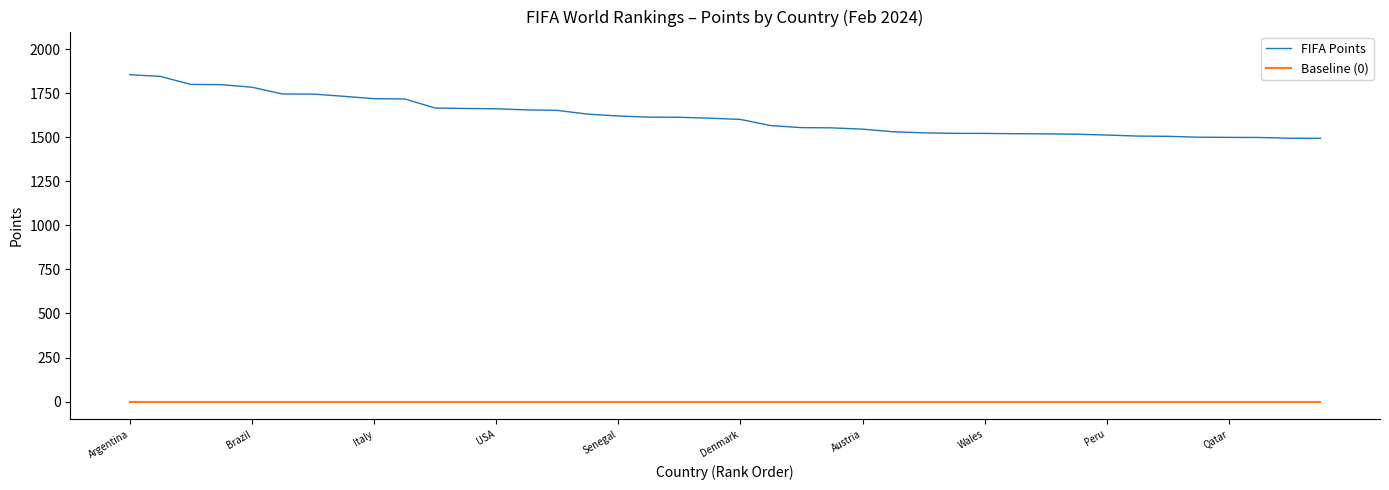

What is the minimum value for FIFA Points?

1494.0